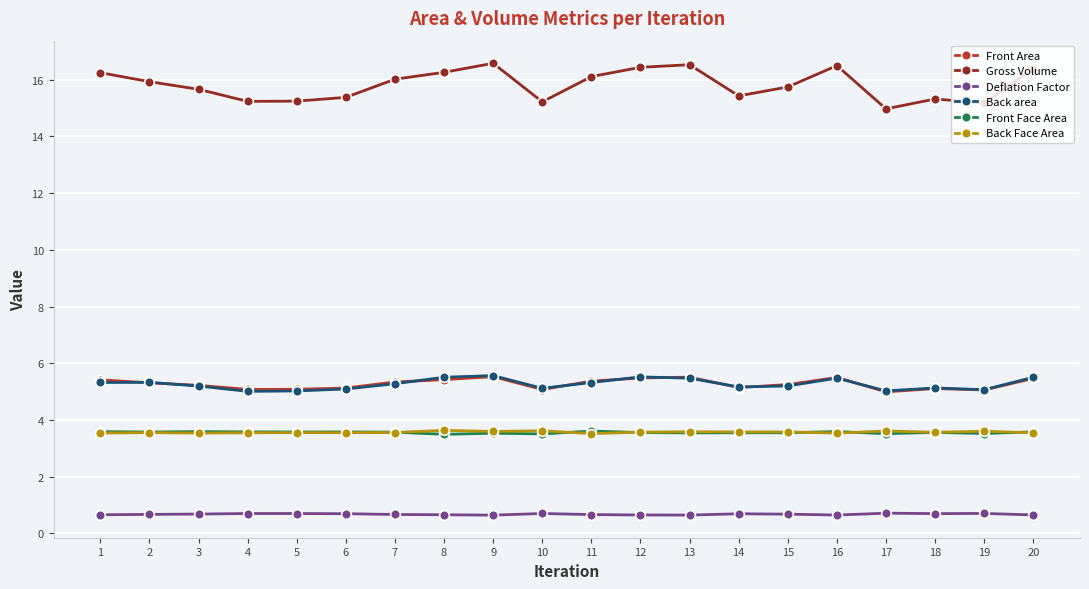

The value of Back area at 17 is 5.0. True or false?

True